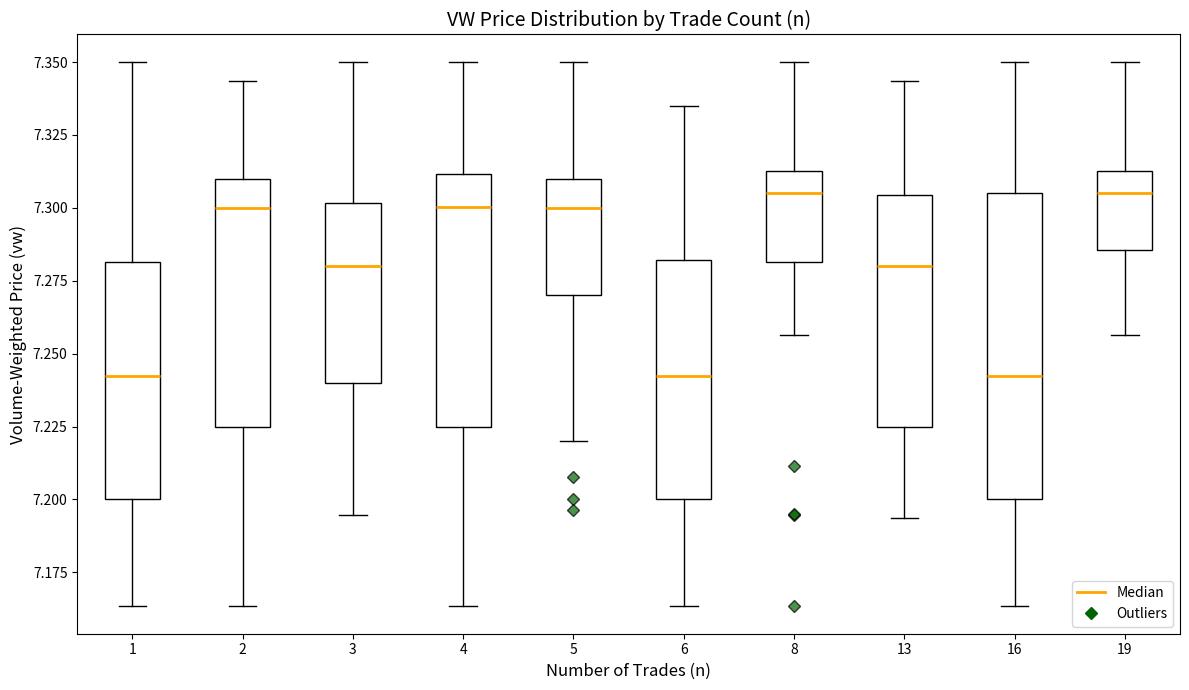

Where does the median line of the box at x = 6 sit on the y-axis? The values are not printed on the chart, so give them approximately, as read against the axis.

7.240